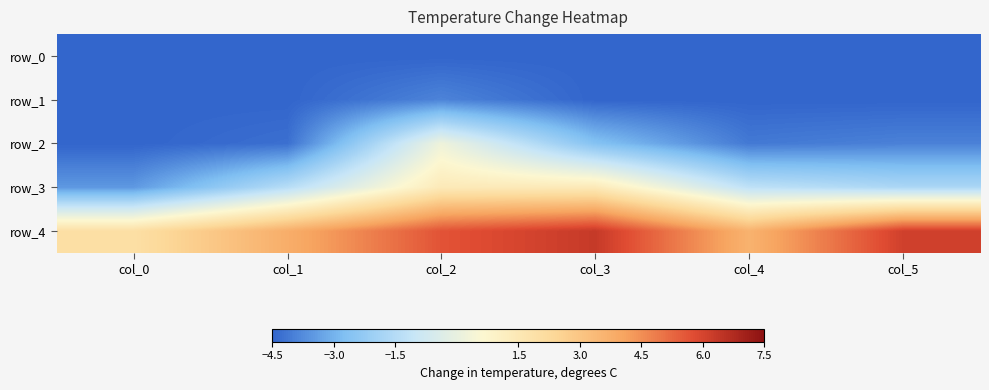

At which category is the sum across all series the highest?

col_2